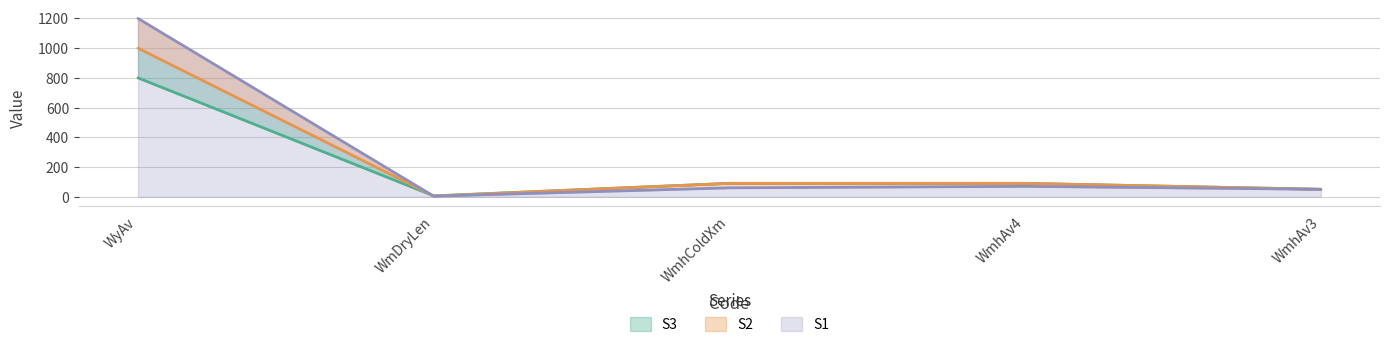

The value of S3 at WmDryLen is 10.1. True or false?

False